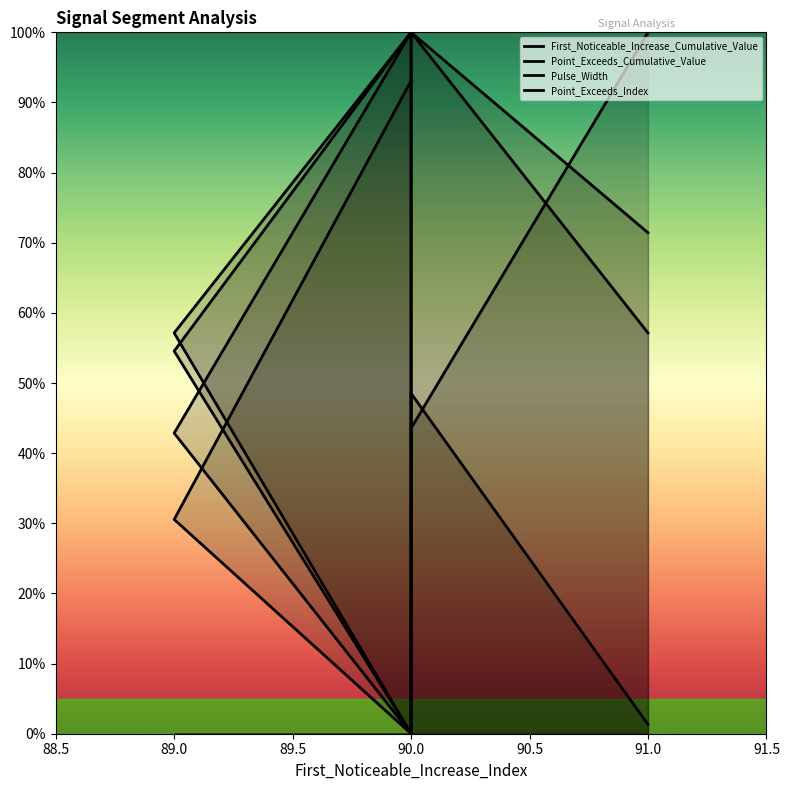

Where do First_Noticeable_Increase_Cumulative_Value and Point_Exceeds_Cumulative_Value first cross each other?

90.0 and 91.0